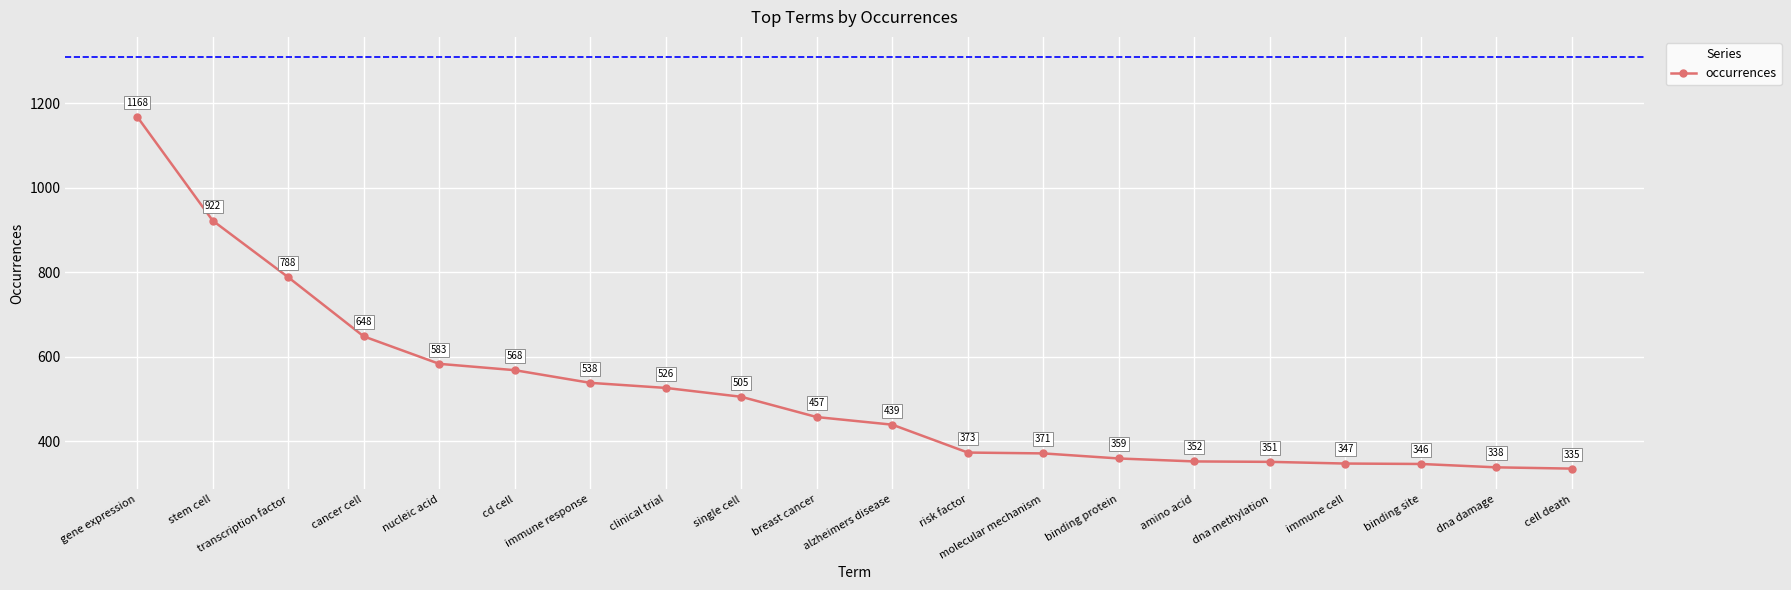

Reading left to right, list all the values displayed in this chart.

1168	922	788	648	583	568	538	526	505	457	439	373	371	359	352	351	347	346	338	335